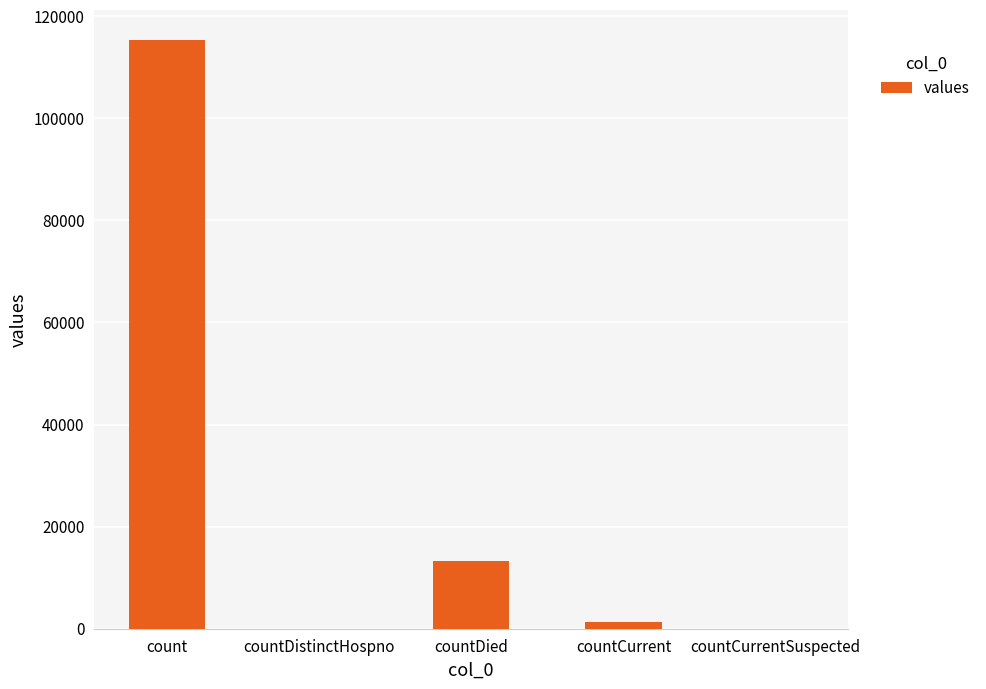

At which label is the value closest to 57689?

countDied